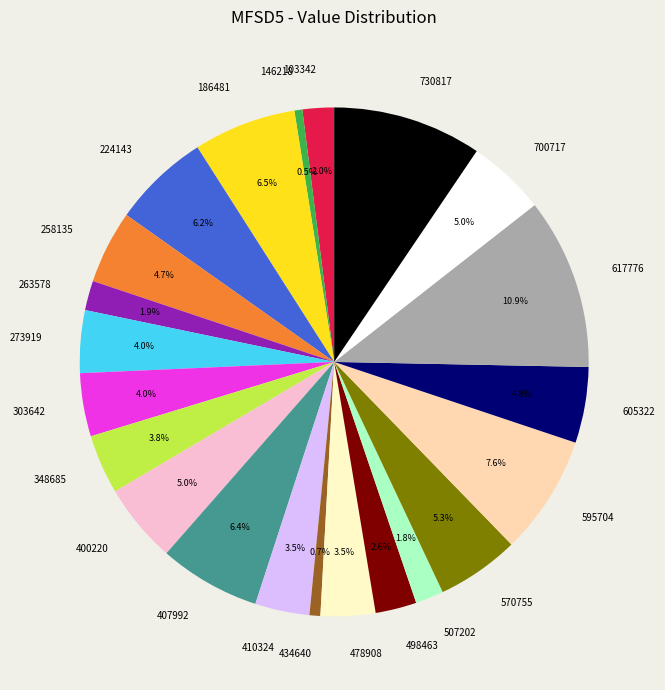

Between 146218 and 730817, which is larger?

730817